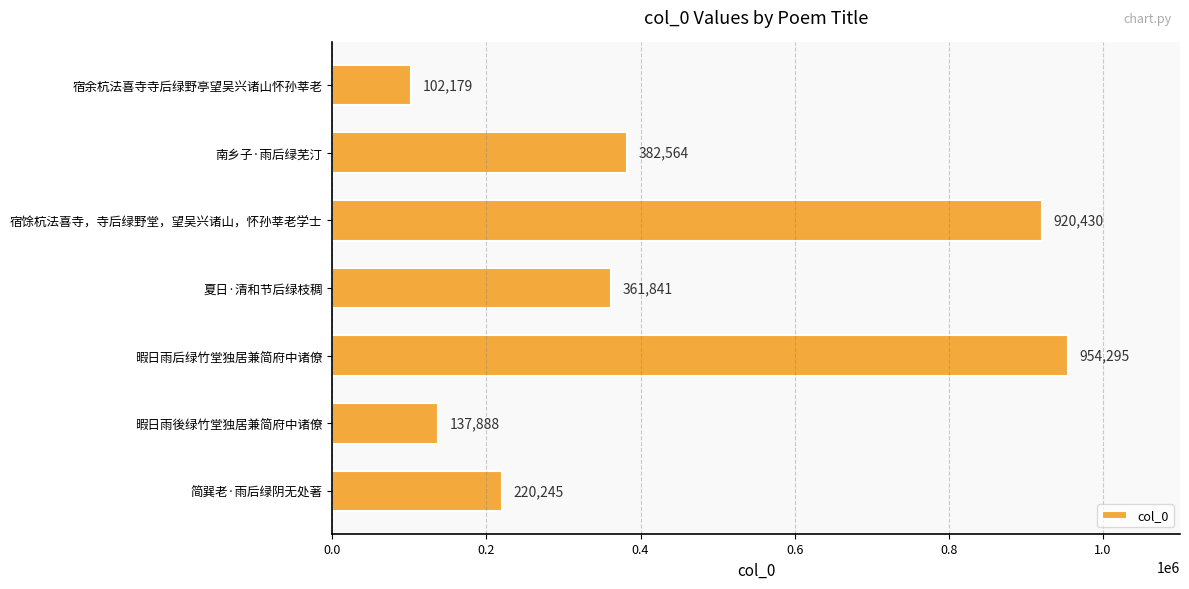

Reading bottom to top, what are all the values shown in this chart?

220245	137888	954295	361841	920430	382564	102179